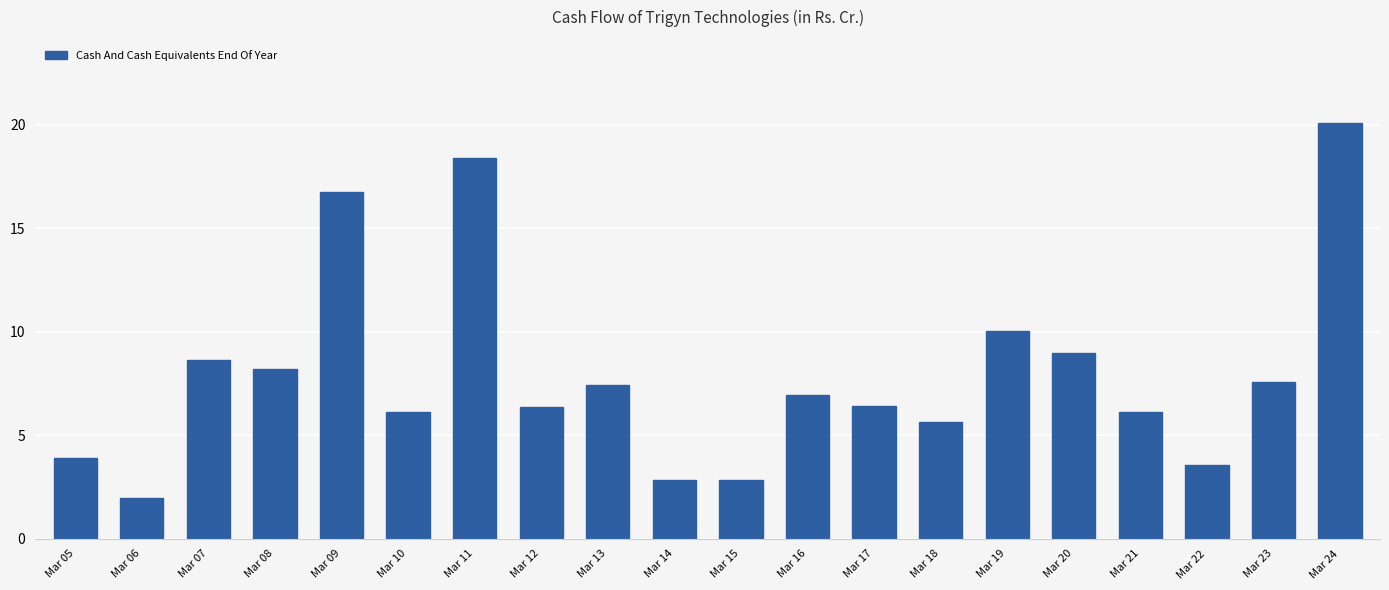

What is the sum of all values?

158.9